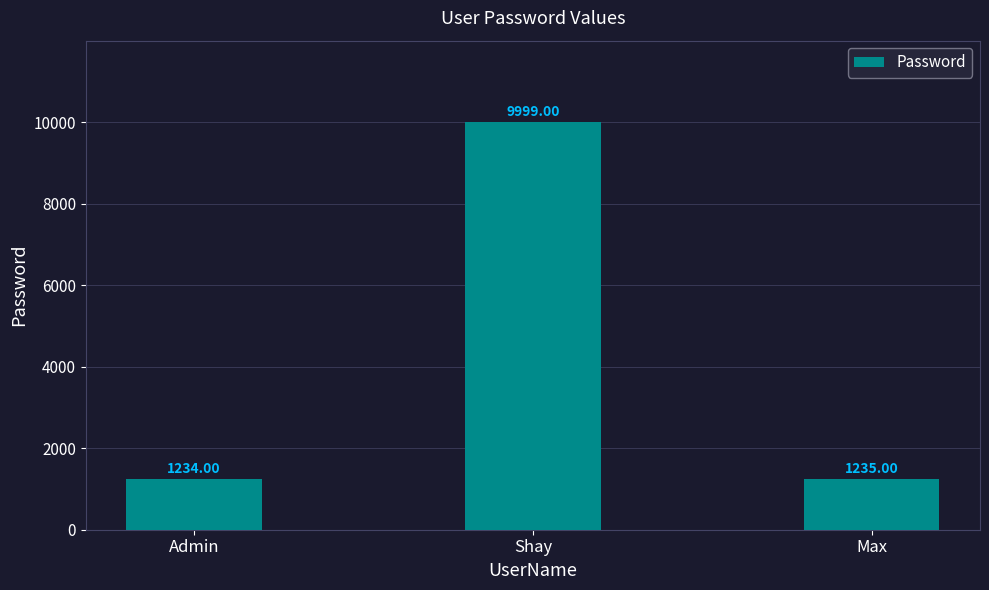

The chart shows a value of 1997 at Max. True or false?

False